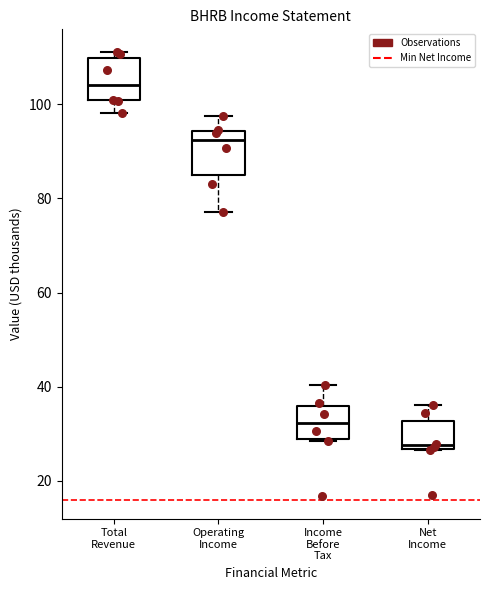

Where does the median line of the box for Operating Income sit on the y-axis? The values are not printed on the chart, so give them approximately, as read against the axis.

92